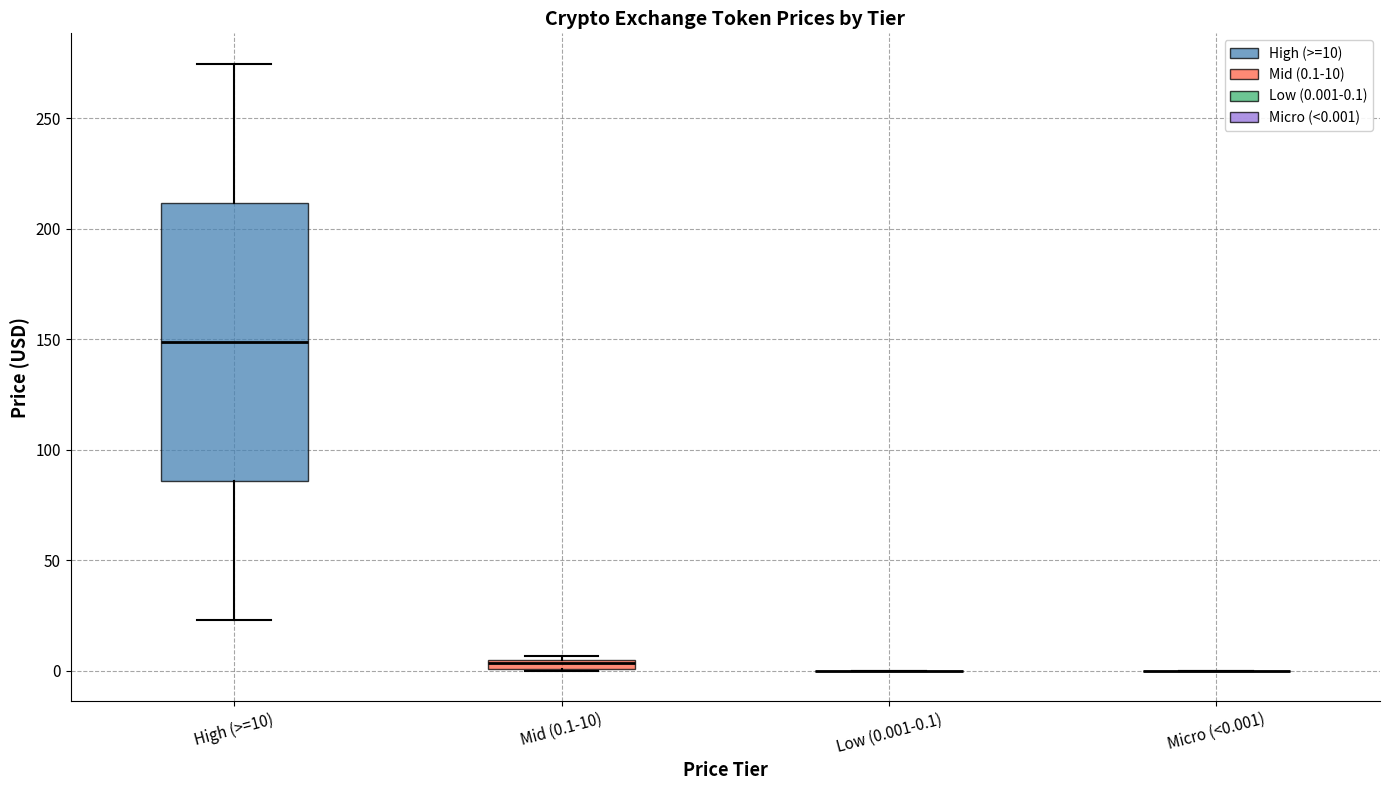

Which box is the tallest, from its lower edge to its upper edge?

High (>=10)